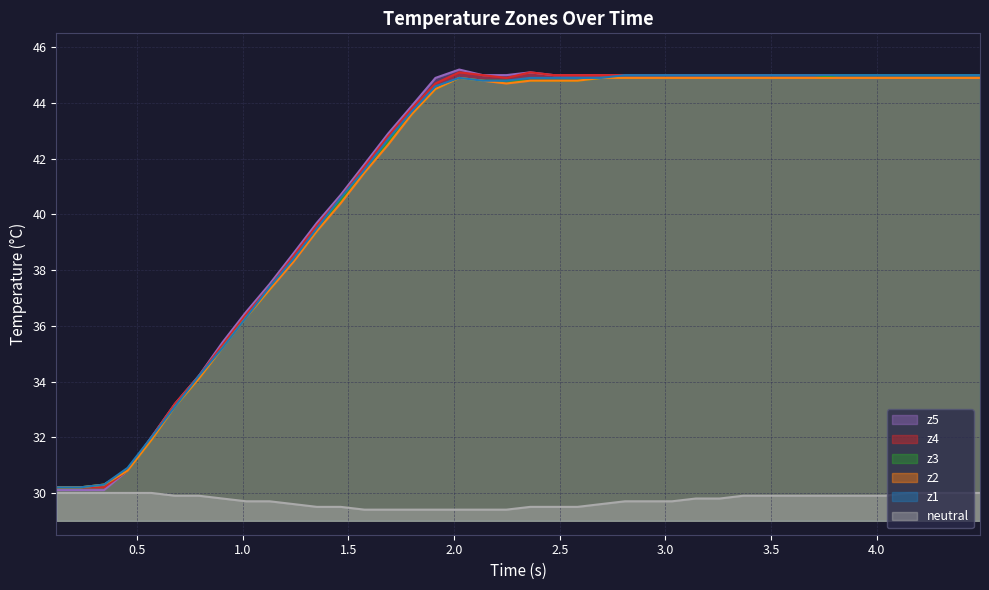

Which series has the largest range (max minus min)?

z5